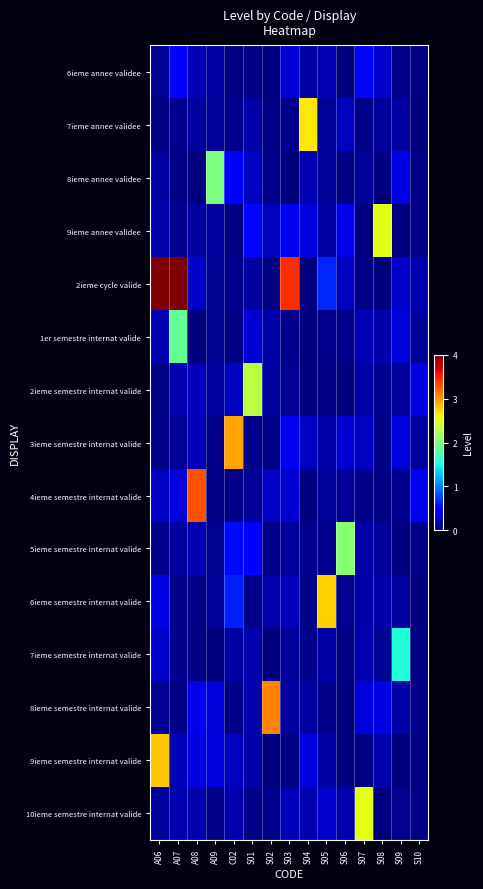

Between S03 and S04, which series saw the biggest shift?

2ieme cycle valide